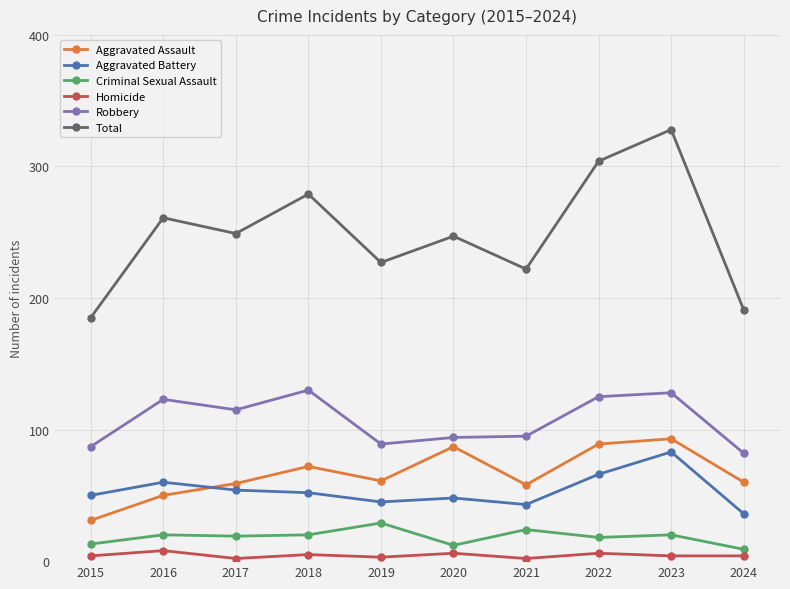

What is the value of the Aggravated Battery point at the 9th from the left?

83